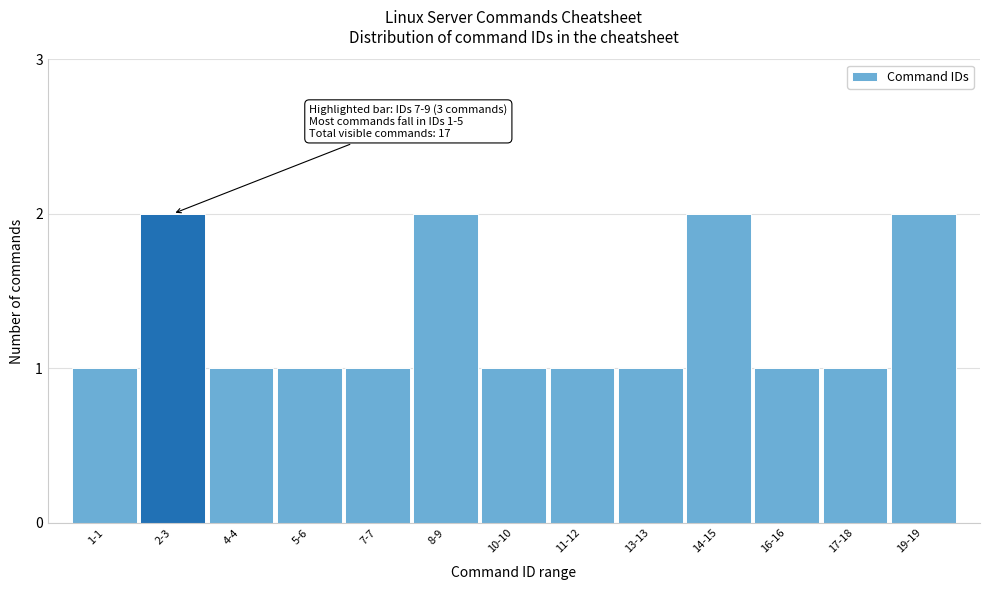

Reading left to right, what are all the values shown in this chart?

1	2	1	1	1	2	1	1	1	2	1	1	2